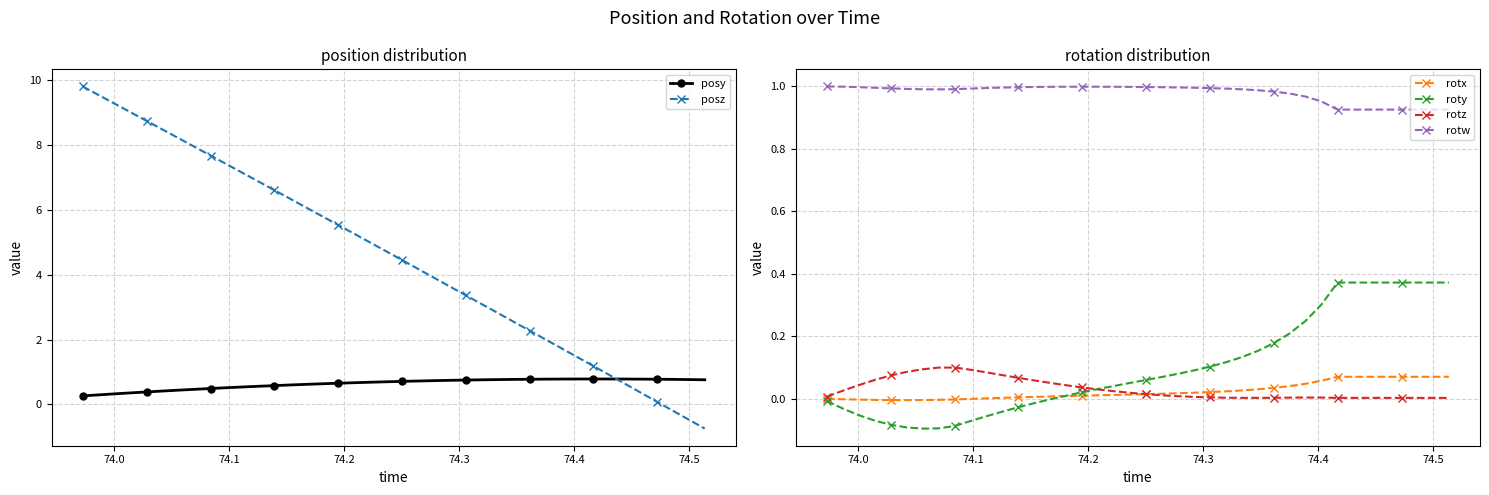

What is the difference between the second highest and minimum values in the posy series?

0.5